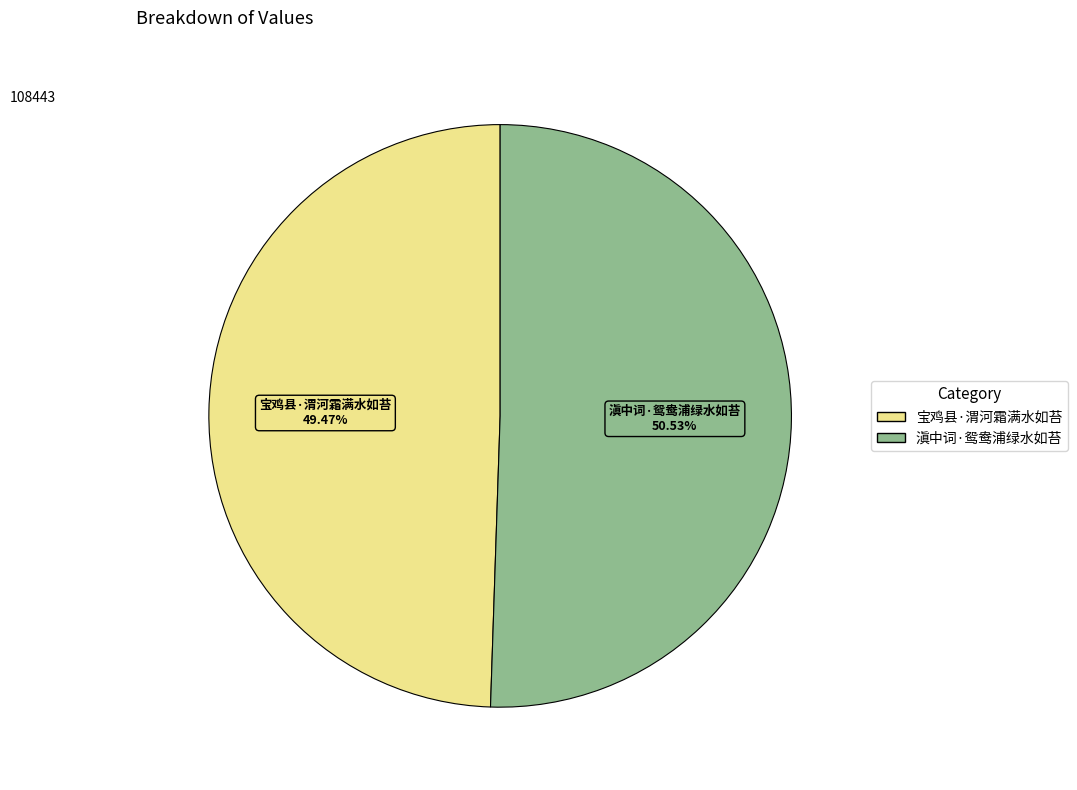

What percentage is the 滇中词·鸳鸯浦绿水如苔 slice, to the nearest percent?

51%